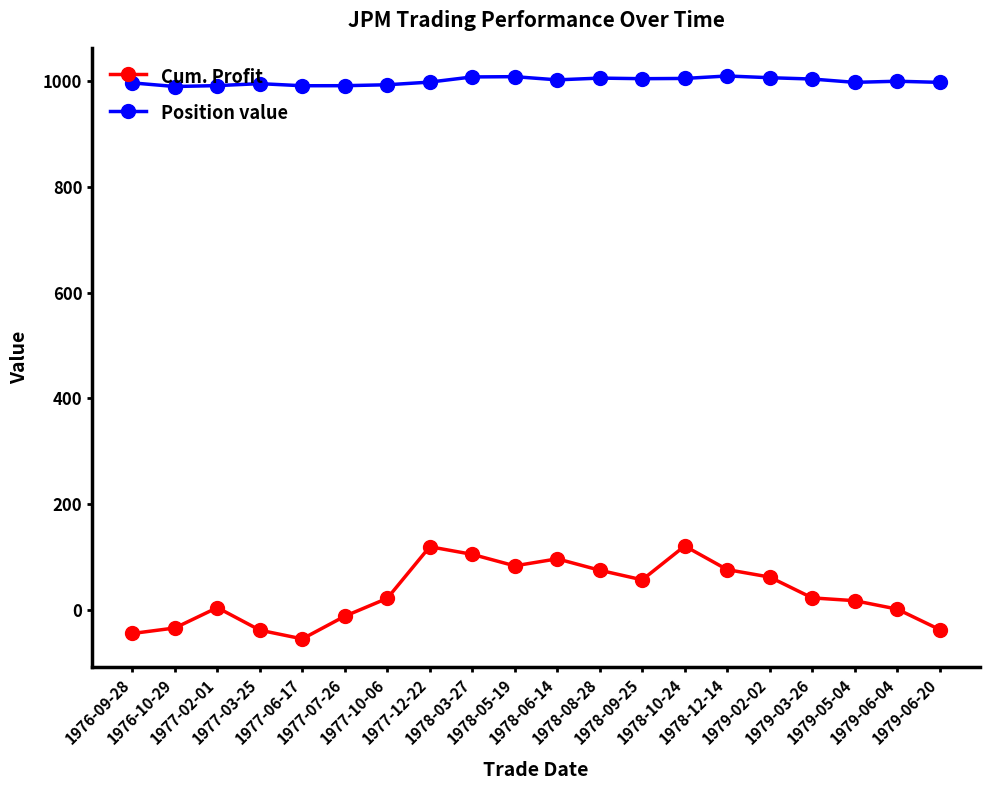

Count the number of categories in the chart.

20